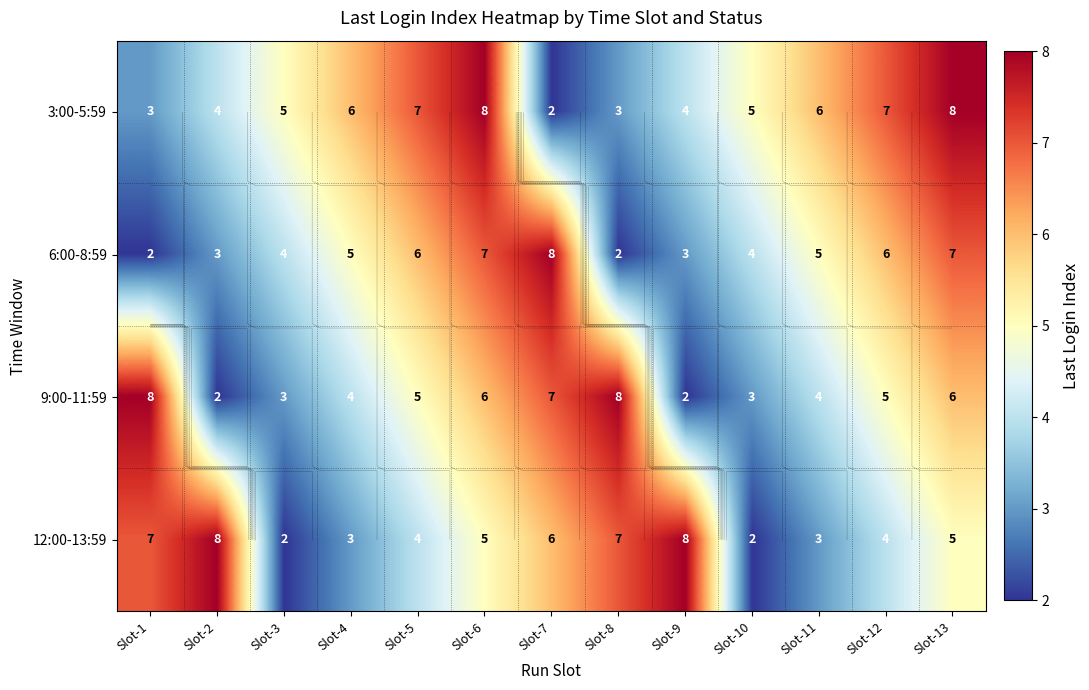

Rank the categories by 3:00-5:59 value from highest to lowest.

Slot-6, Slot-13, Slot-5, Slot-12, Slot-4, Slot-11, Slot-3, Slot-10, Slot-2, Slot-9, Slot-1, Slot-8, Slot-7